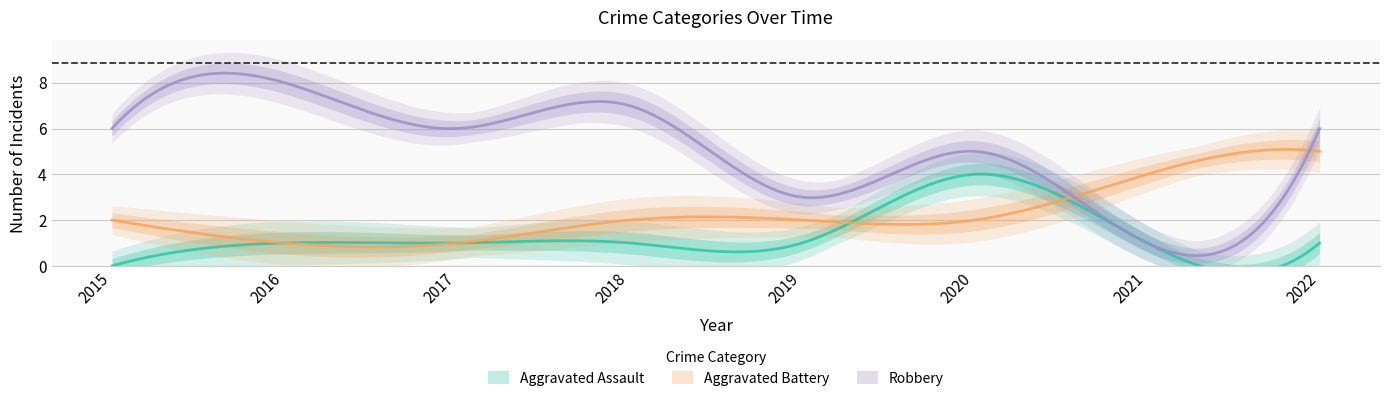

What is the approximate value of Aggravated Battery at 2018?

2